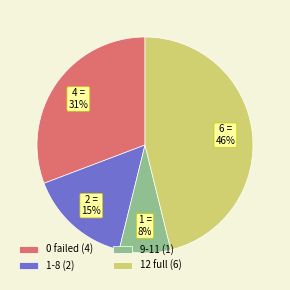

To the nearest percent, what portion does 9-11 (1) represent?

8%